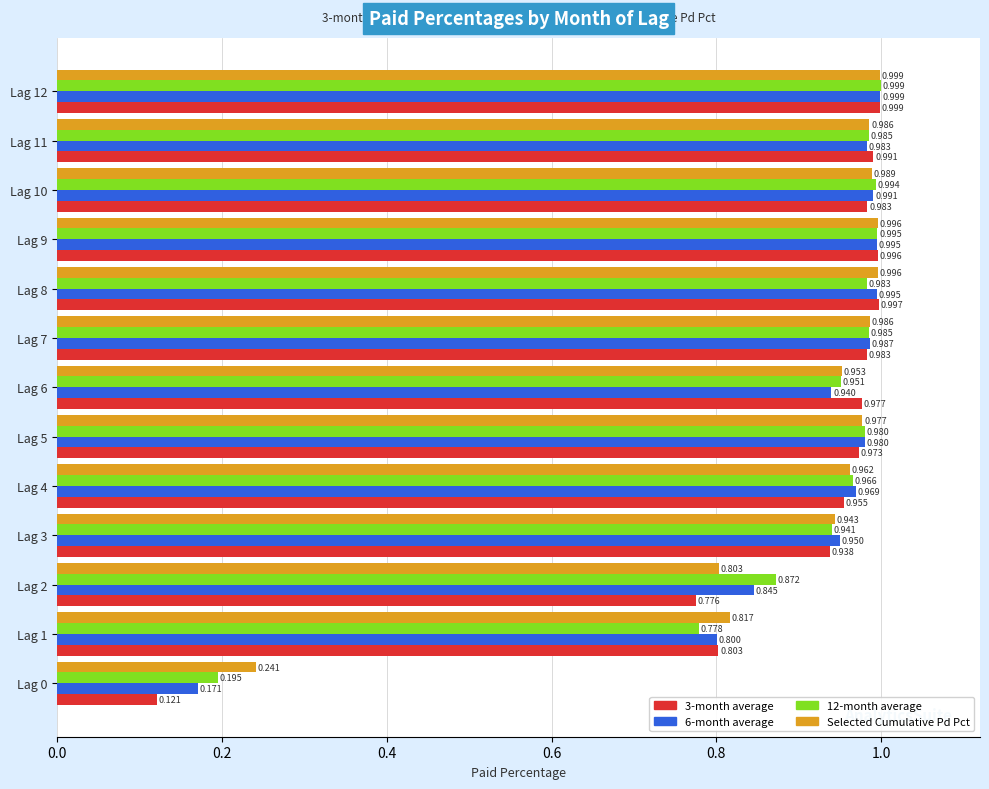

Is the value of 3-month average at Lag 9 greater than the value of Selected Cumulative Pd Pct at Lag 3?

Yes